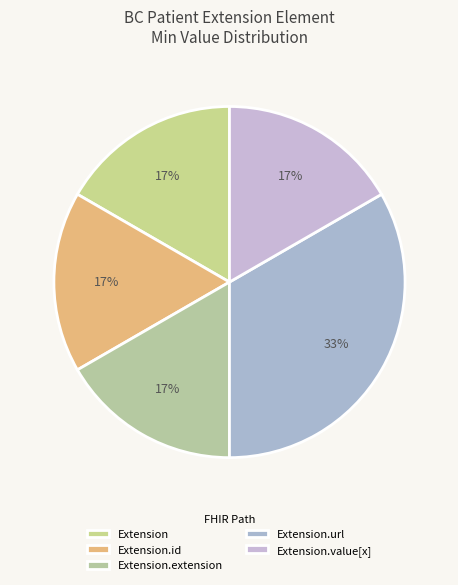

To the nearest percent, what is the average slice percentage?

20%